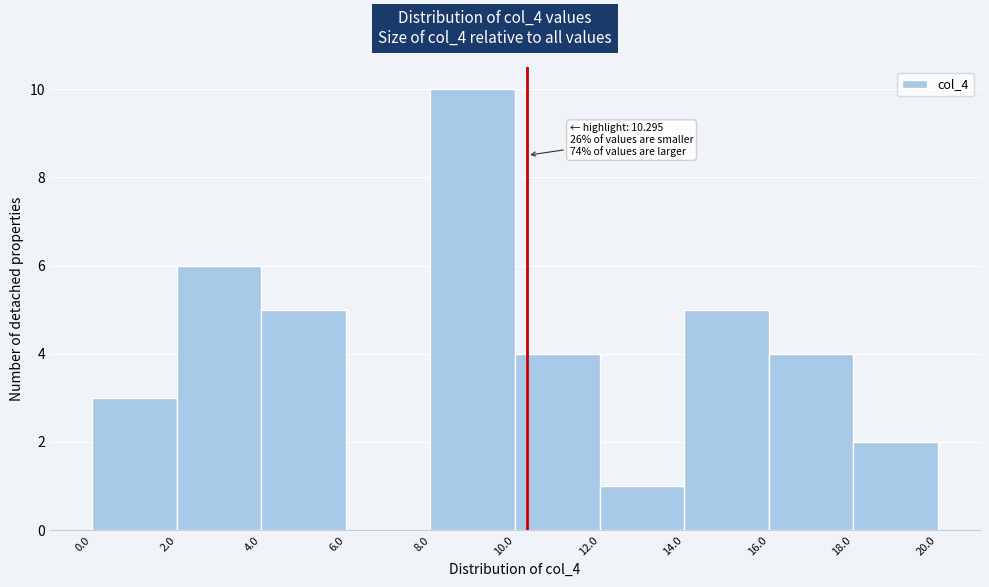

Which range on the x-axis has the tallest bar?

8.0 to 10.0